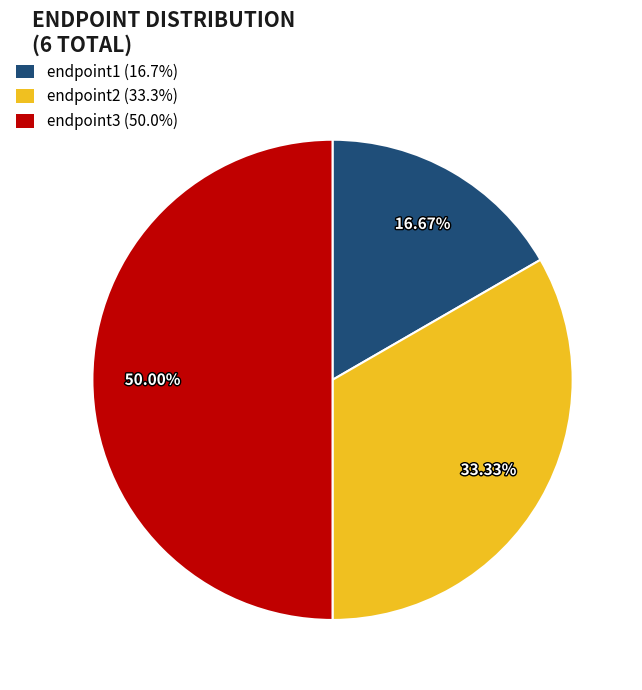

What is the largest slice in the pie chart?

endpoint3